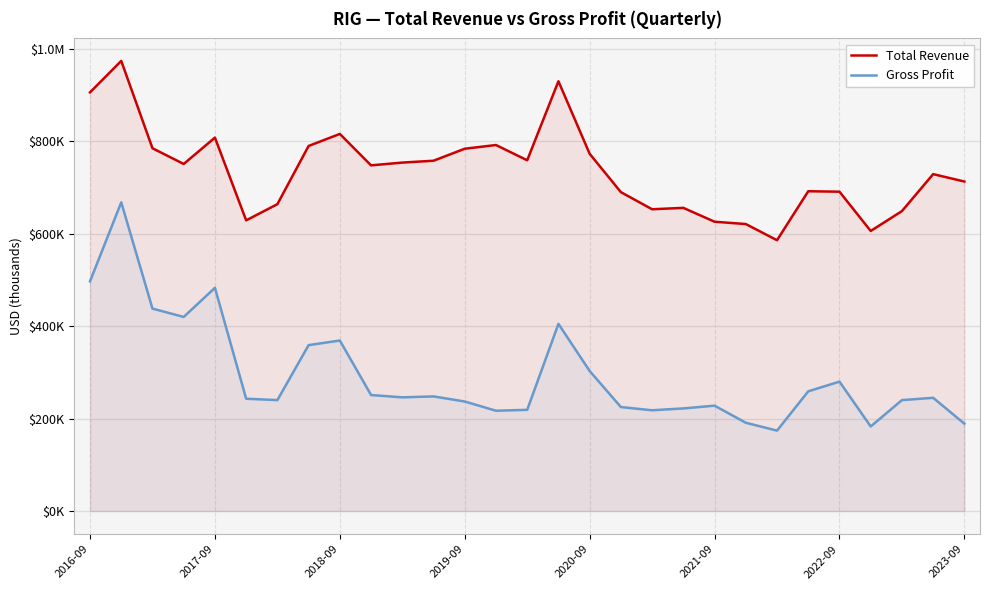

Read the Gross Profit value at 17, to the nearest 100.

225000